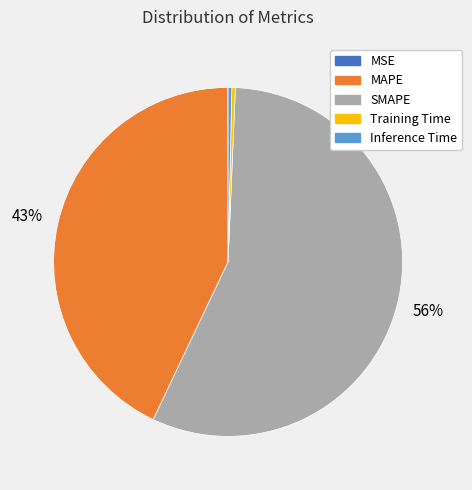

The SMAPE slice represents 65% of the pie. True or false?

False